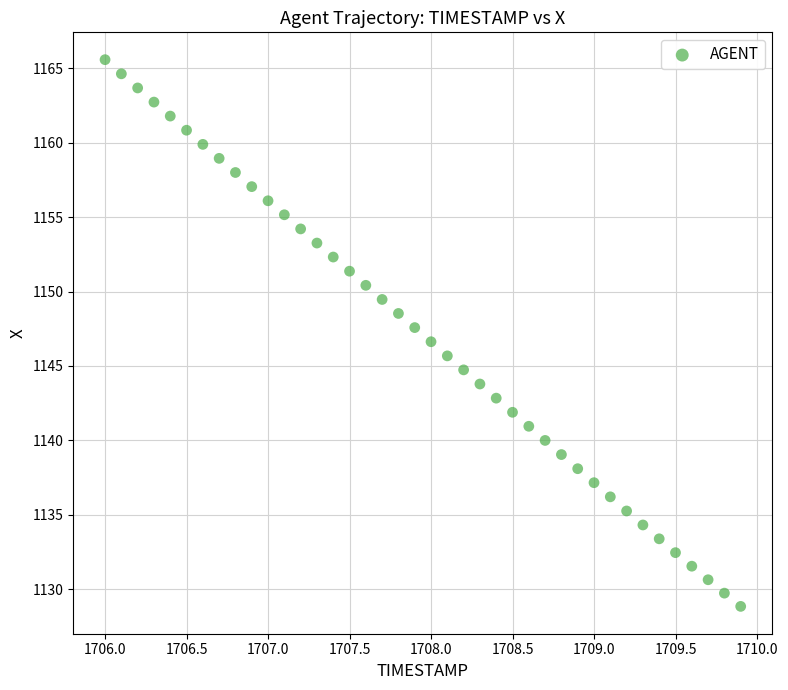

What is the range of X values (max minus min)?

3.9